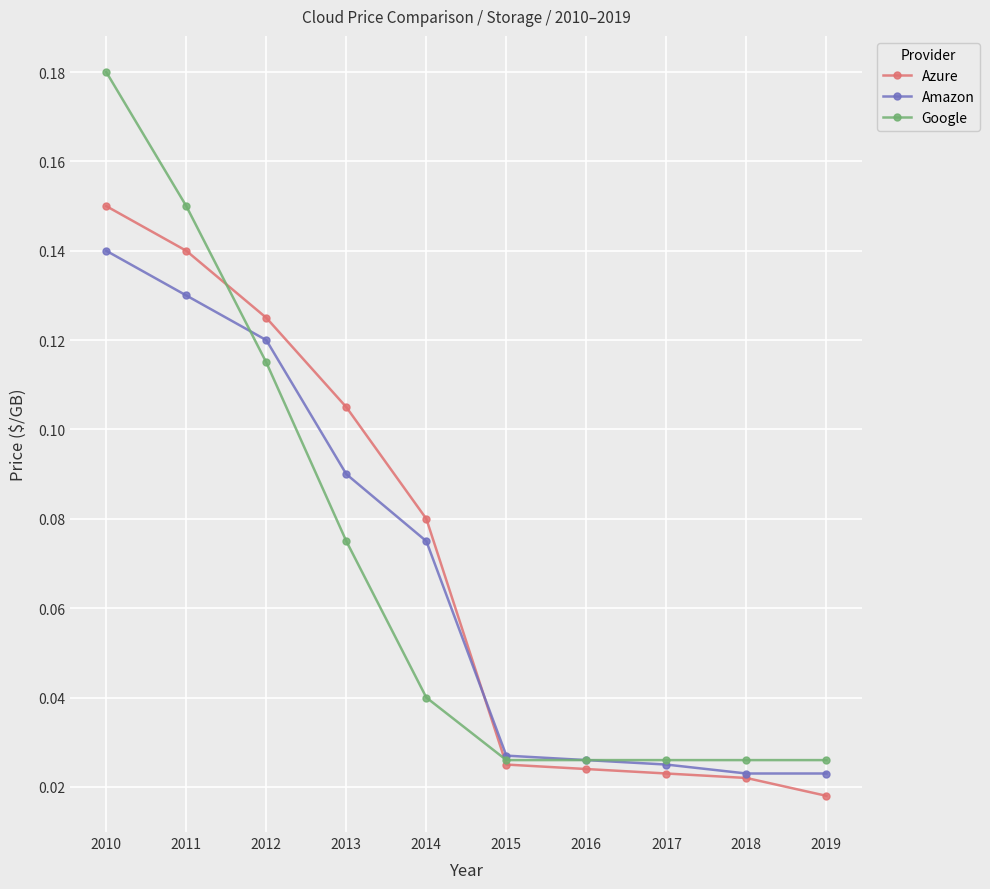

At which label does Amazon reach its peak?

2010